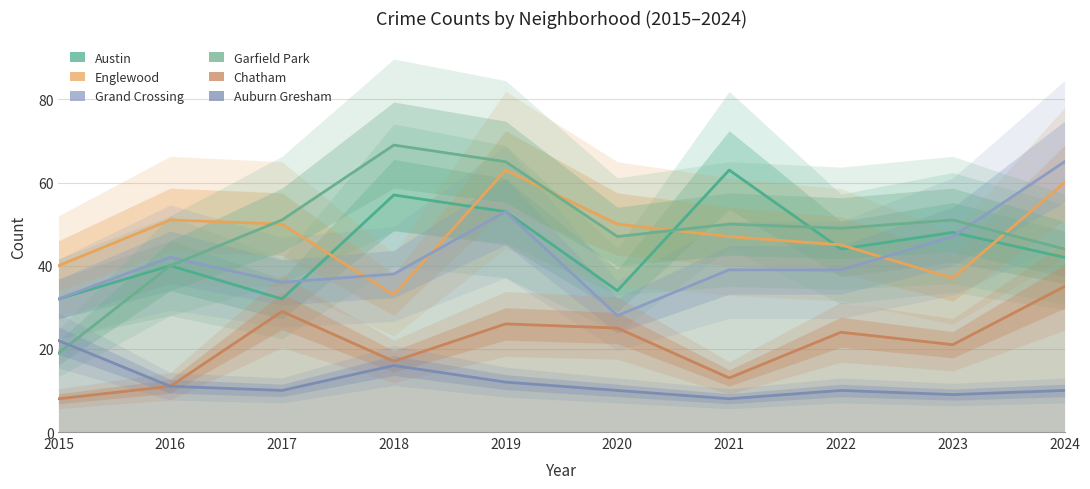

Which series has the largest total across all categories?

Garfield Park